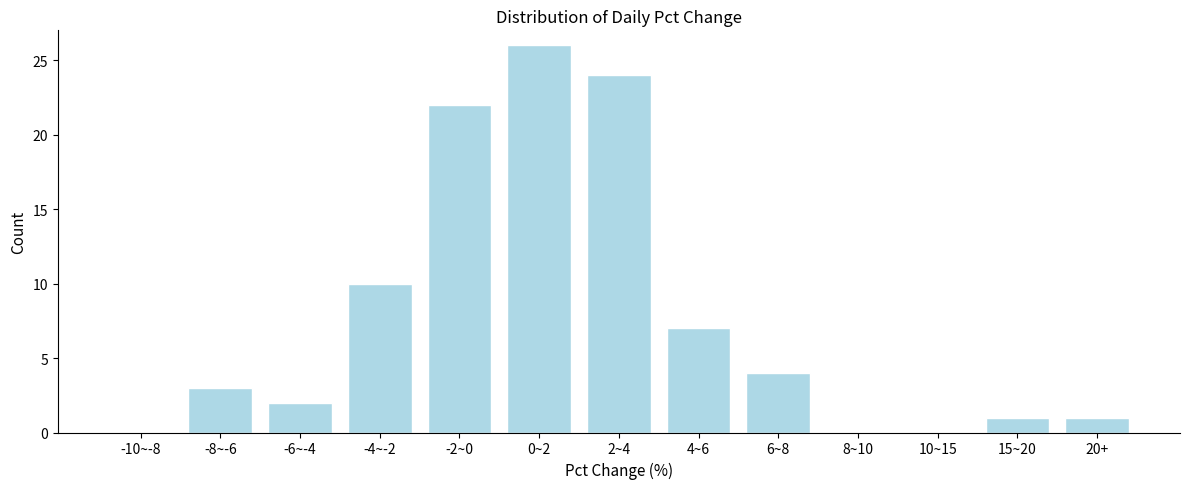

Reading left to right, what are all the values shown in this chart?

-10~-8=0	-8~-6=3	-6~-4=2	-4~-2=10	-2~0=22	0~2=26	2~4=24	4~6=7	6~8=4	8~10=0	10~15=0	15~20=1	20+=1